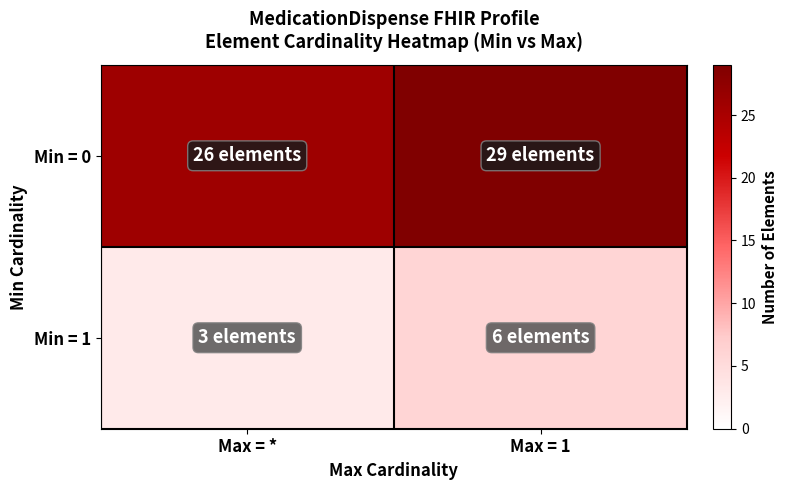

Rank the series by their average value, from lowest to highest.

Min = 1, Min = 0